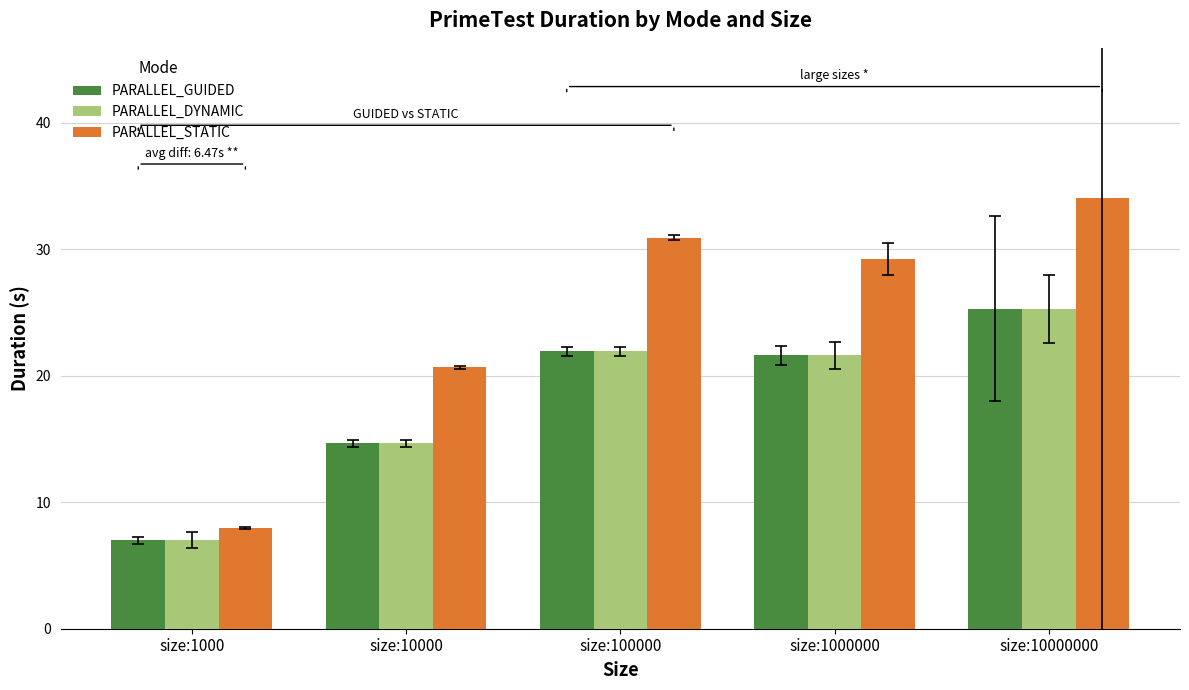

Are the bars horizontal?

No